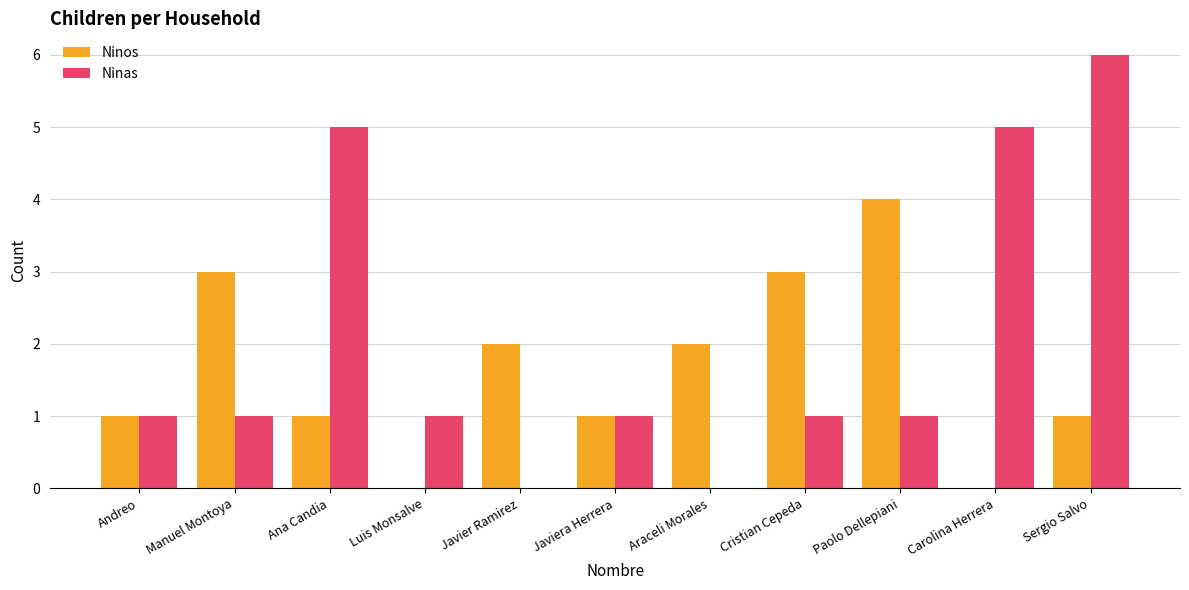

At which category is the sum across all series the highest?

Sergio Salvo